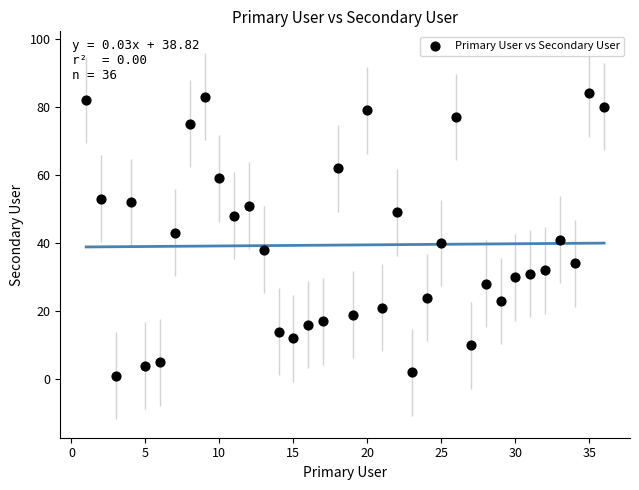

What is the range of Y values (max minus min)?

83